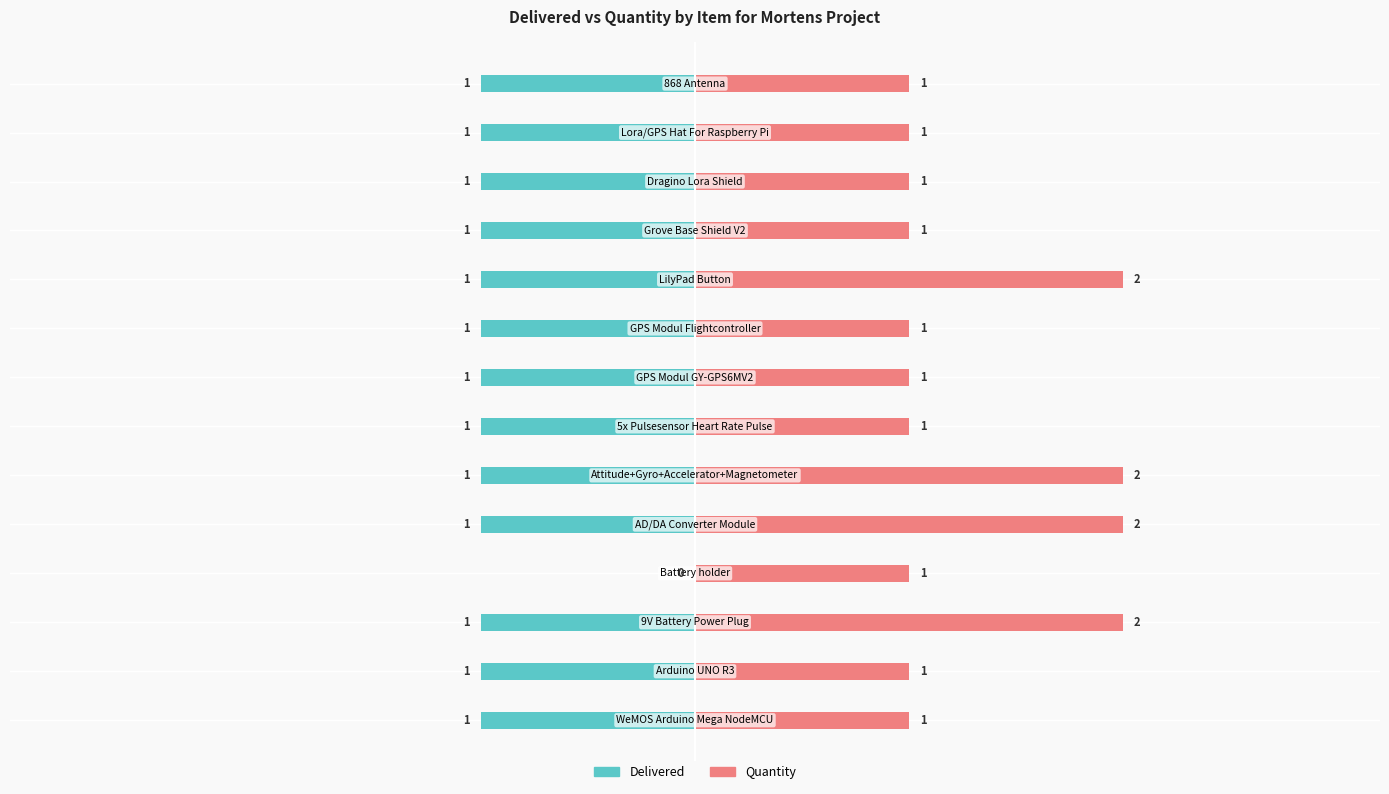

Is it true that Quantity equals 2 at 9?

True